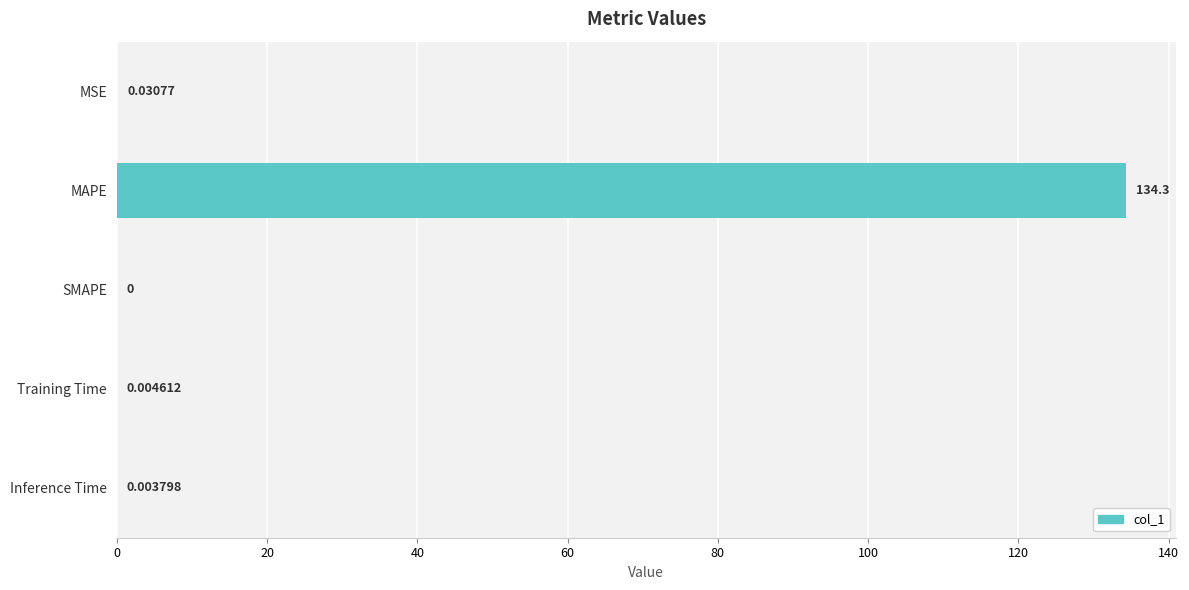

Which has a higher value, MSE or Training Time?

MSE